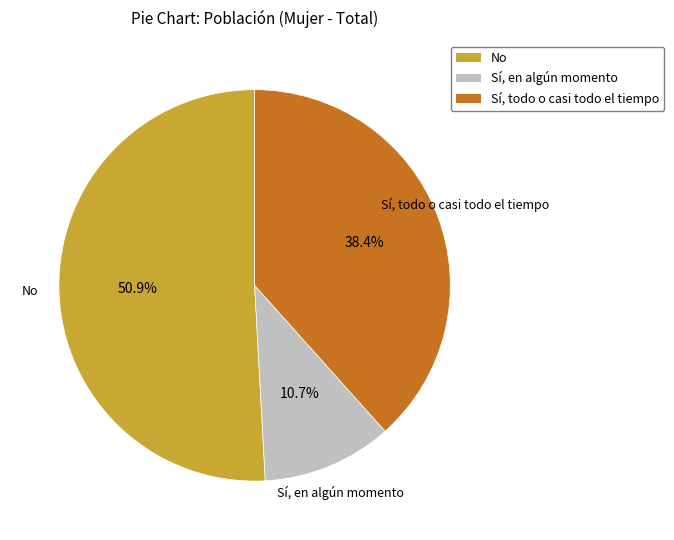

Rank the categories by value from lowest to highest.

Sí, en algún momento, Sí, todo o casi todo el tiempo, No